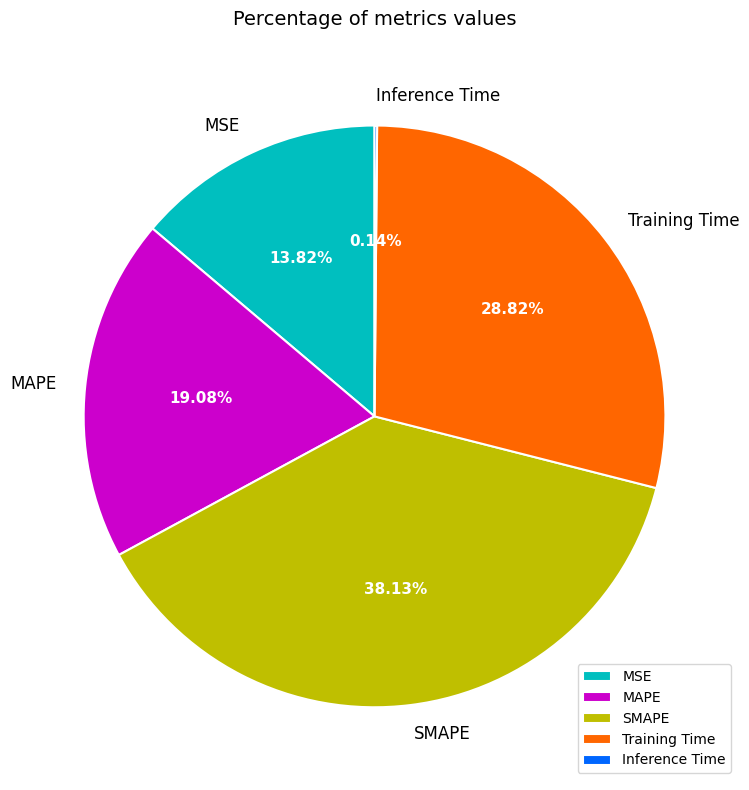

What percentage is NOT represented by MSE?

86.2%